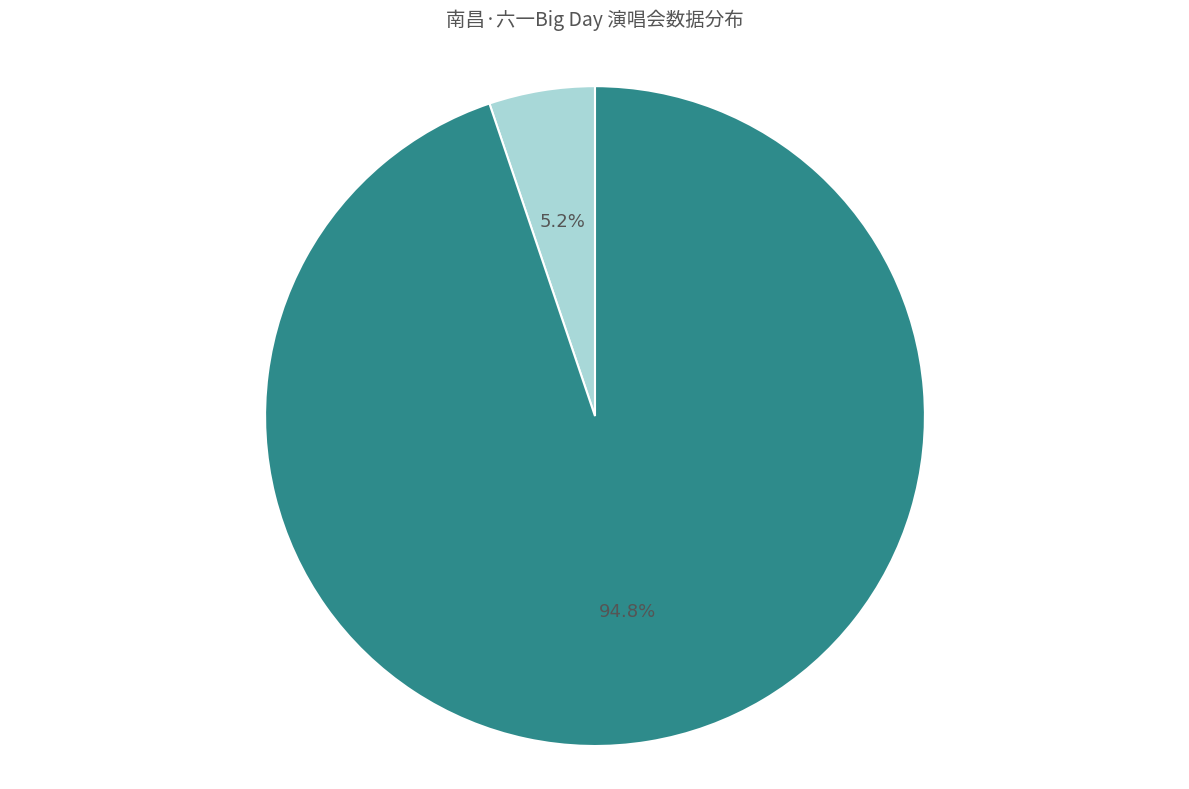

To the nearest percent, what is the combined percentage of 想去人数 and 开始时间(2024-06-01)?

6%